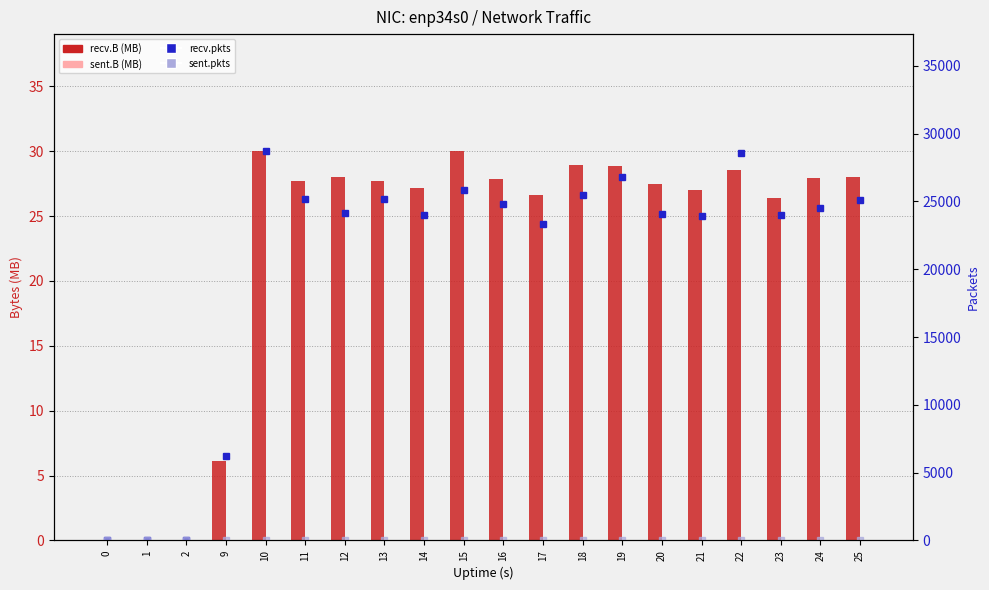

How many data points in recv.B (MB) are less than 27?

6